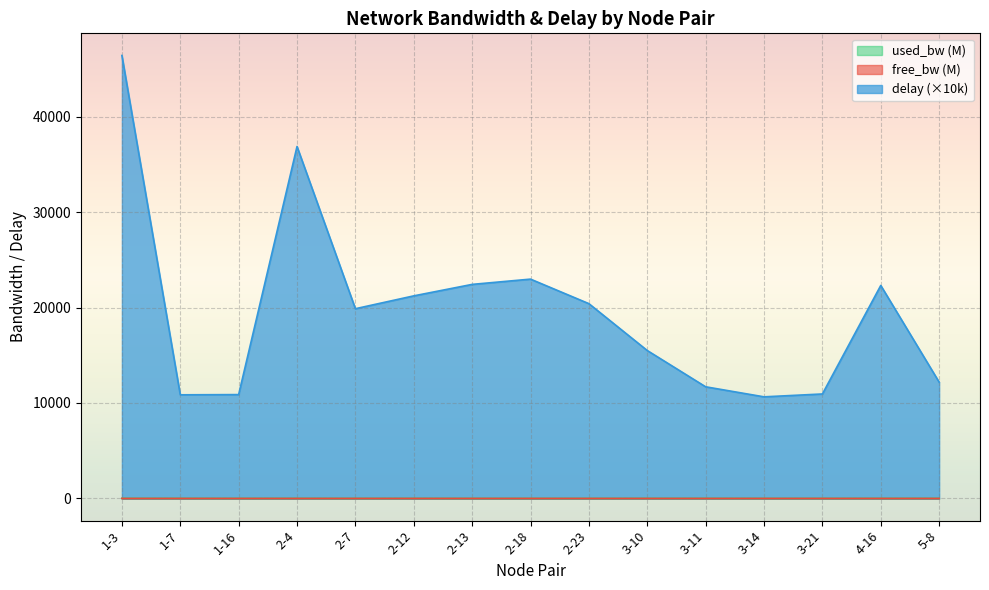

What is the average value of the delay series?

19681.9